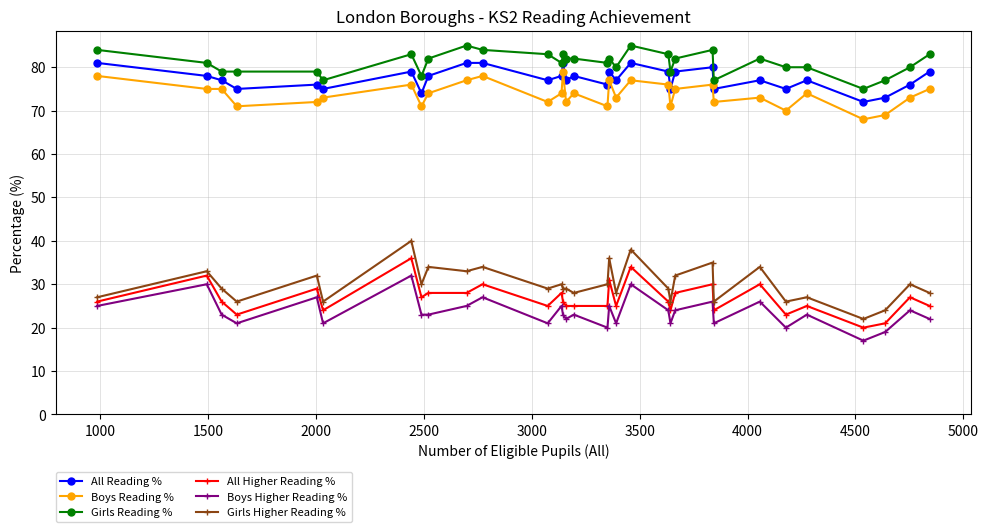

Which series has the widest spread of values?

Girls Higher Reading %